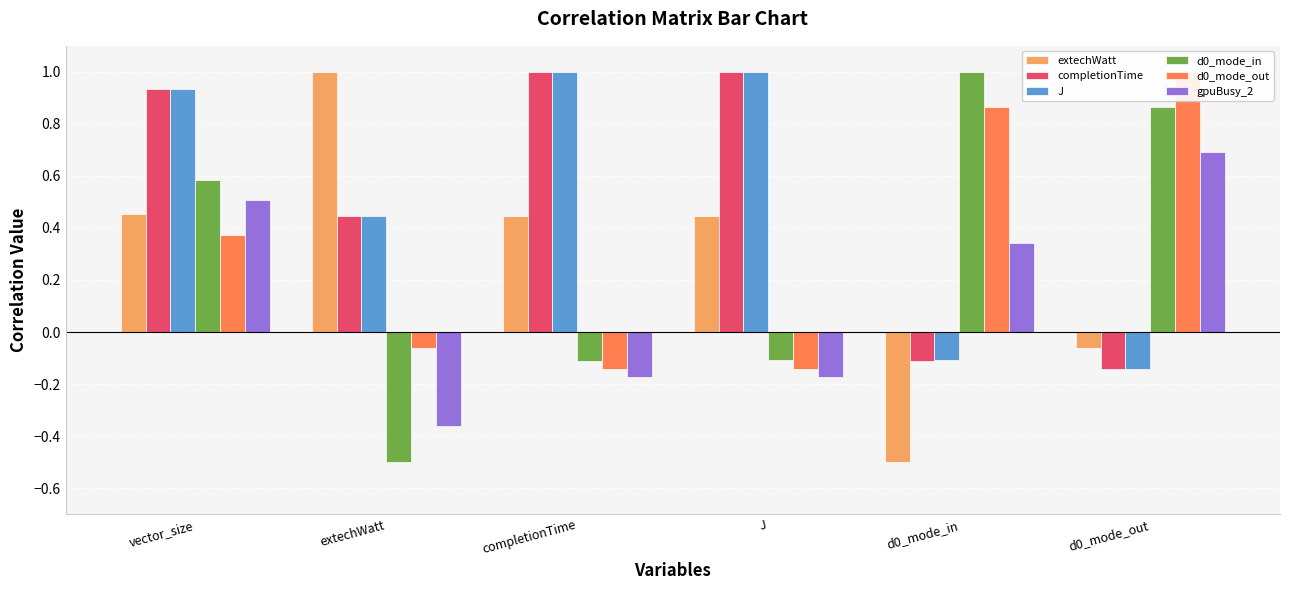

How many bars are there in total?

36